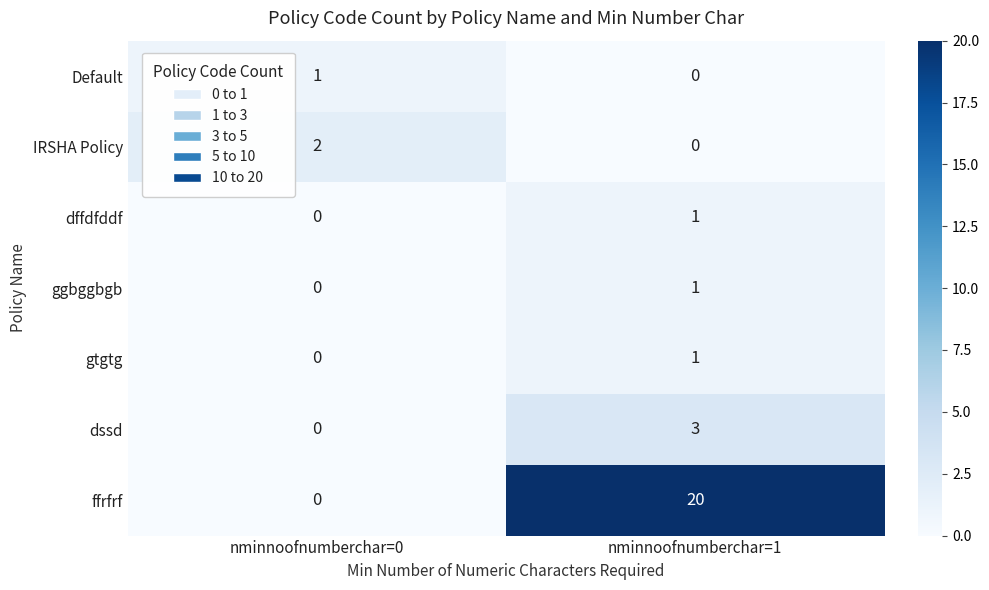

Is it true that dssd equals 2 at nminnoofnumberchar=1?

False